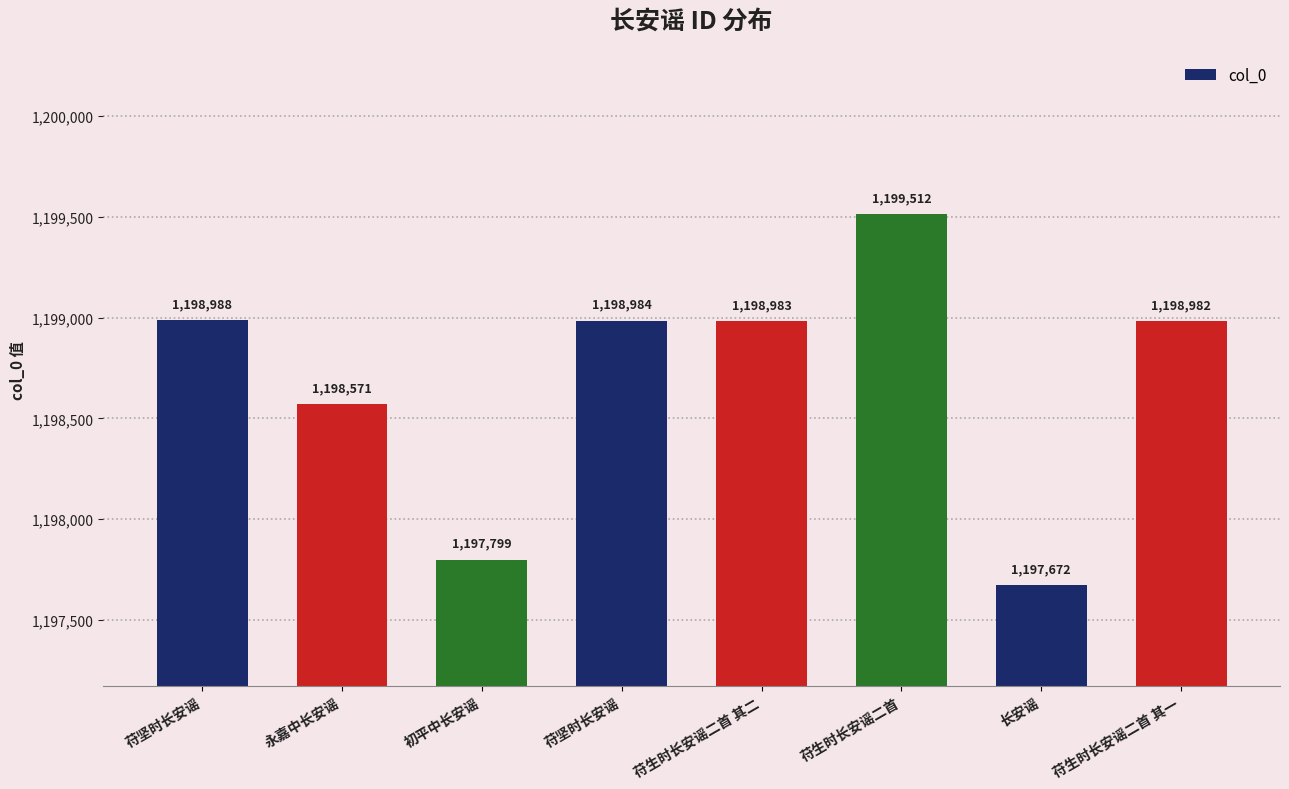

What is the label of the 6th bar from the left?

苻生时长安谣二首